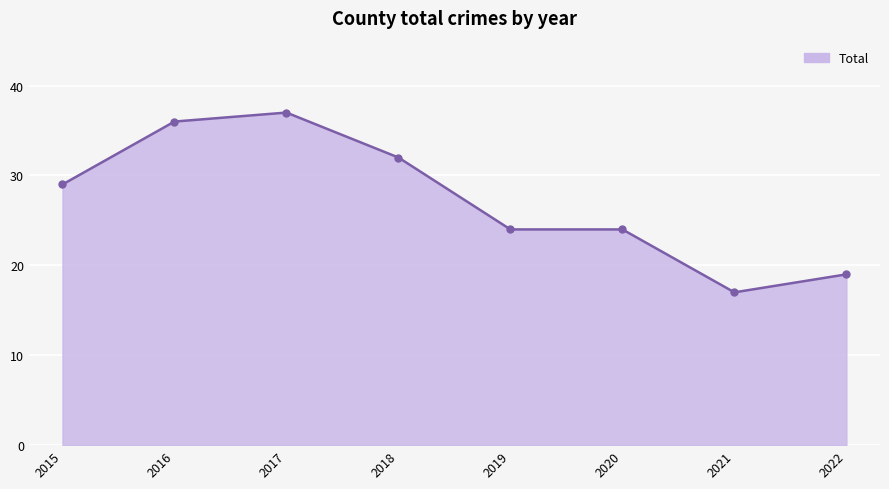

Is it true that the value at 2021 is 17?

True